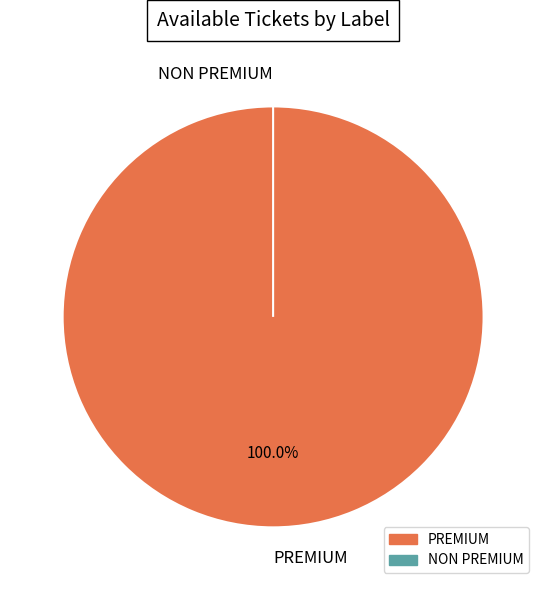

Between NON PREMIUM and PREMIUM, which is larger?

PREMIUM